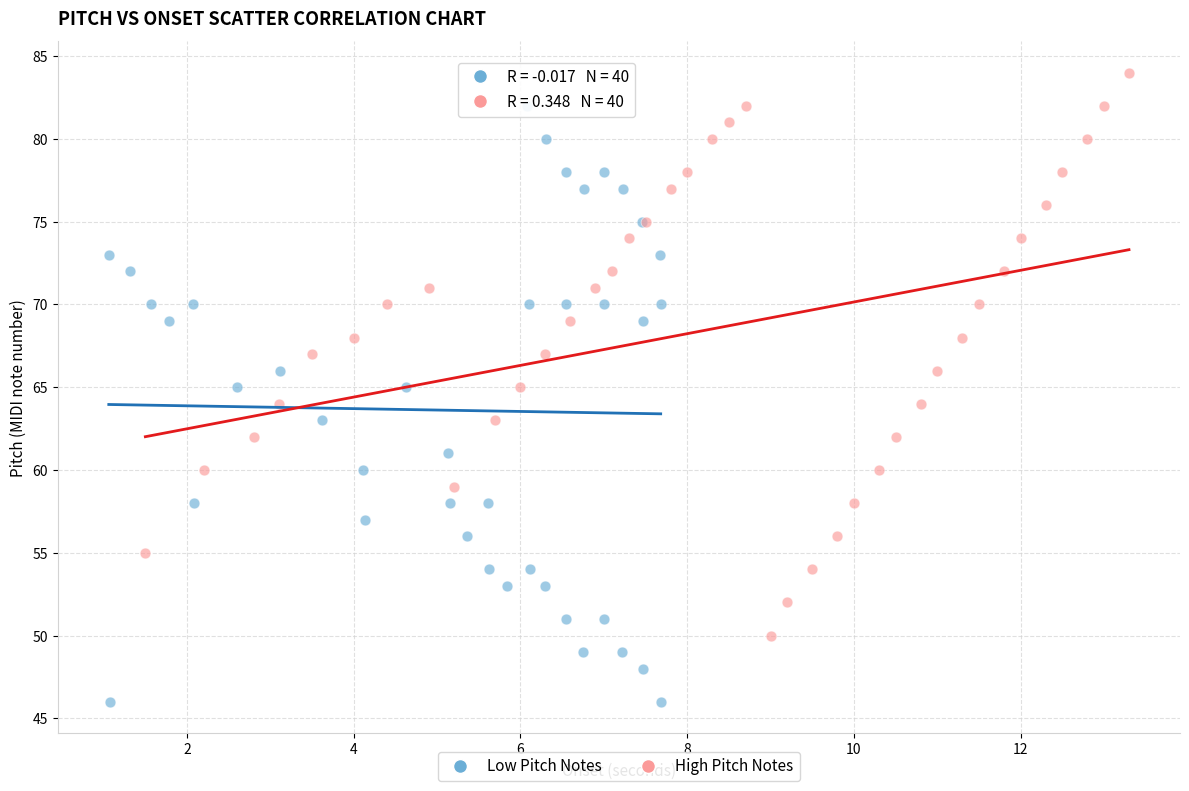

Which series has the largest Y range (max minus min)?

Low Pitch Notes